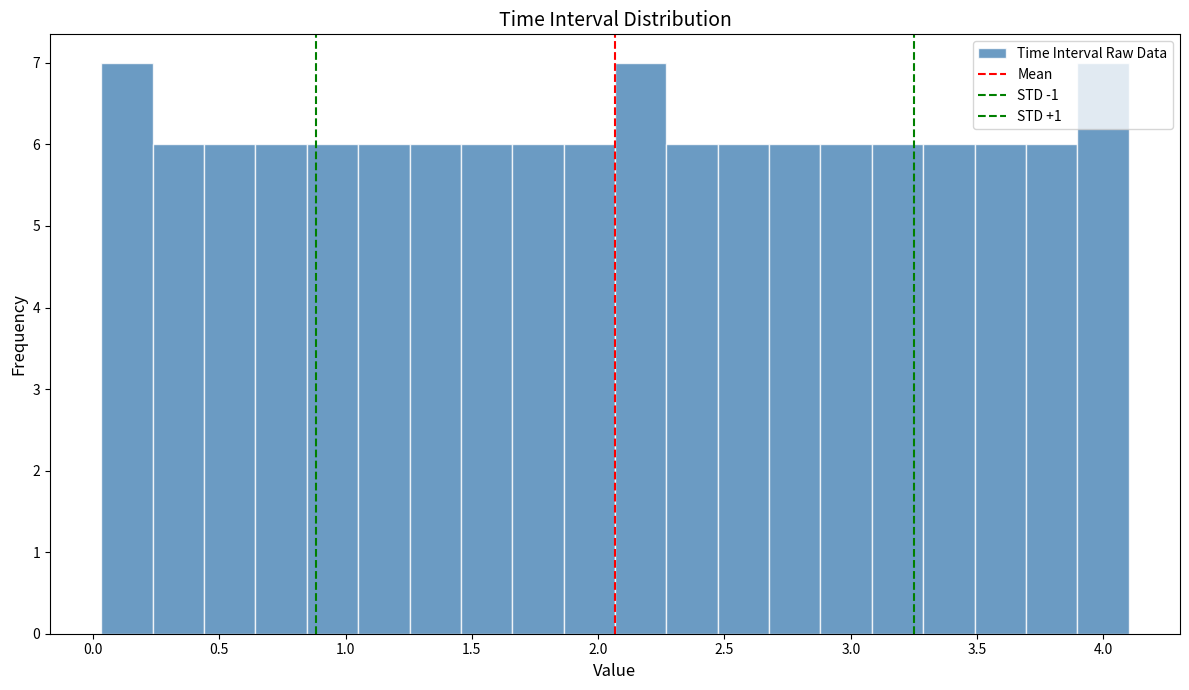

What is the height of the bar covering 3.30 to 3.50 on the x-axis? Neither the bar edges nor the heights are printed on the chart, so give them approximately, as read against the axes.

6